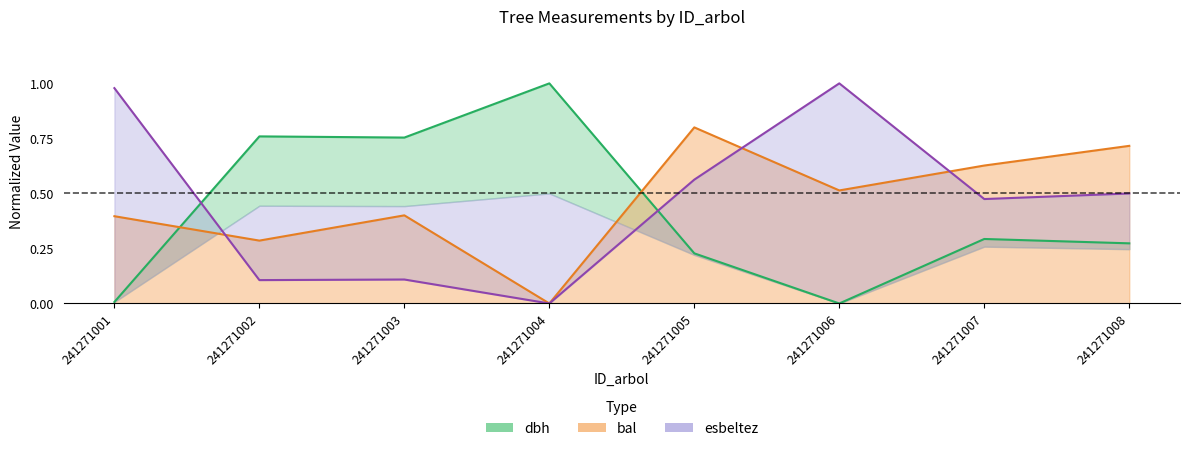

Reading left to right, what are all the values shown in this chart?

dbh: 0.0	0.8	0.8	1.0	0.2	0.0	0.3	0.3
h: 1.0	0.1	0.1	0.0	0.6	1.0	0.5	0.5
bal: 0.4	0.3	0.4	0.0	0.8	0.5	0.6	0.7